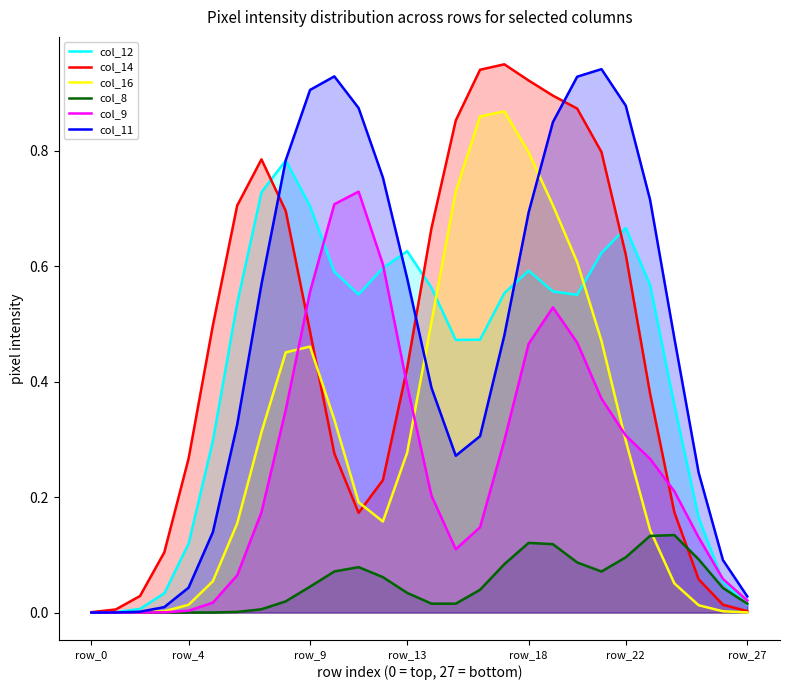

What position from the left is 11?

12